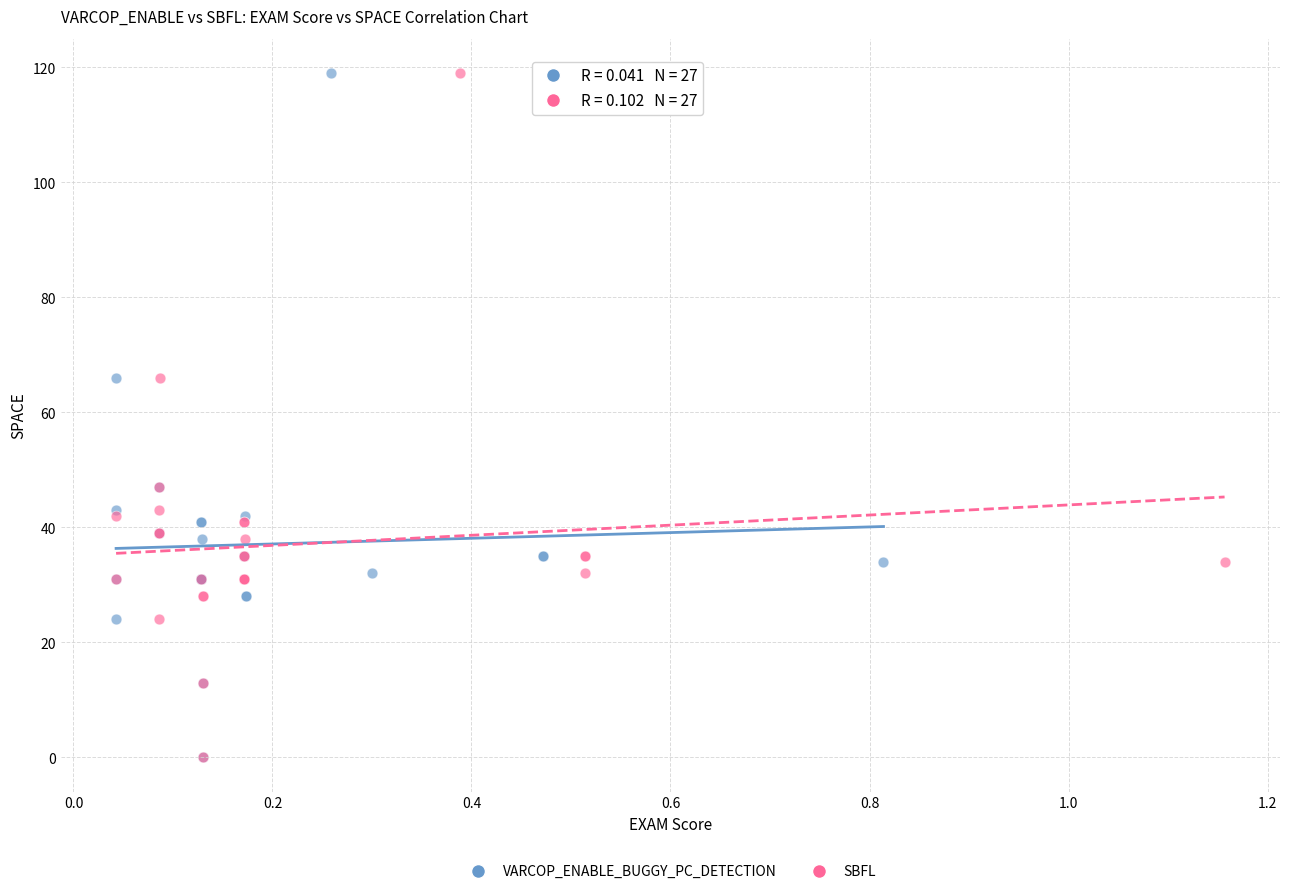

What are all the series names shown in the legend?

VARCOP_ENABLE_BUGGY_PC_DETECTION, SBFL